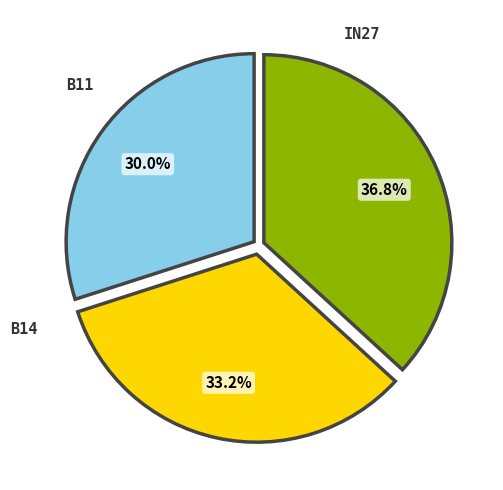

How many slices are in this pie chart?

3